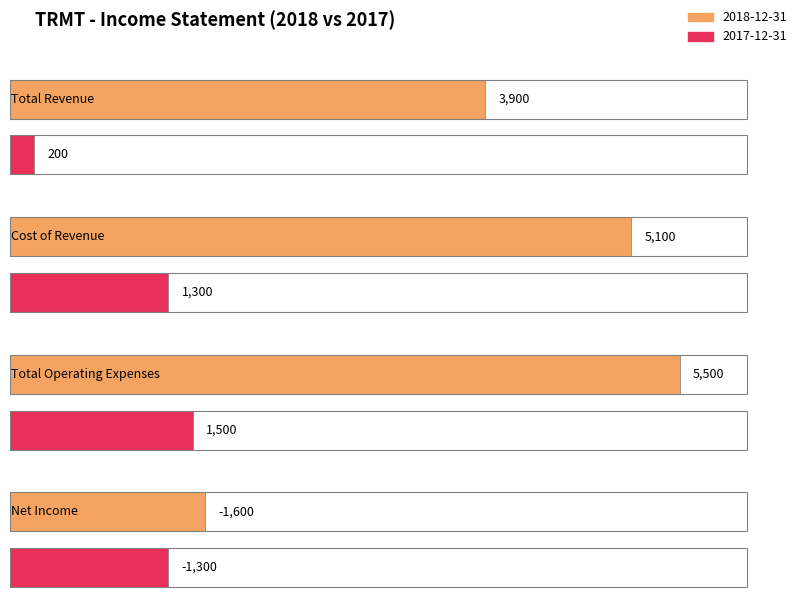

Reading left to right, what are all the values shown in this chart?

Total Revenue: 2018-12-31=3900	2017-12-31=200
Cost of Revenue: 2018-12-31=5100	2017-12-31=1300
Total Operating Expenses: 2018-12-31=5500	2017-12-31=1500
Net Income: 2018-12-31=-1600	2017-12-31=-1300